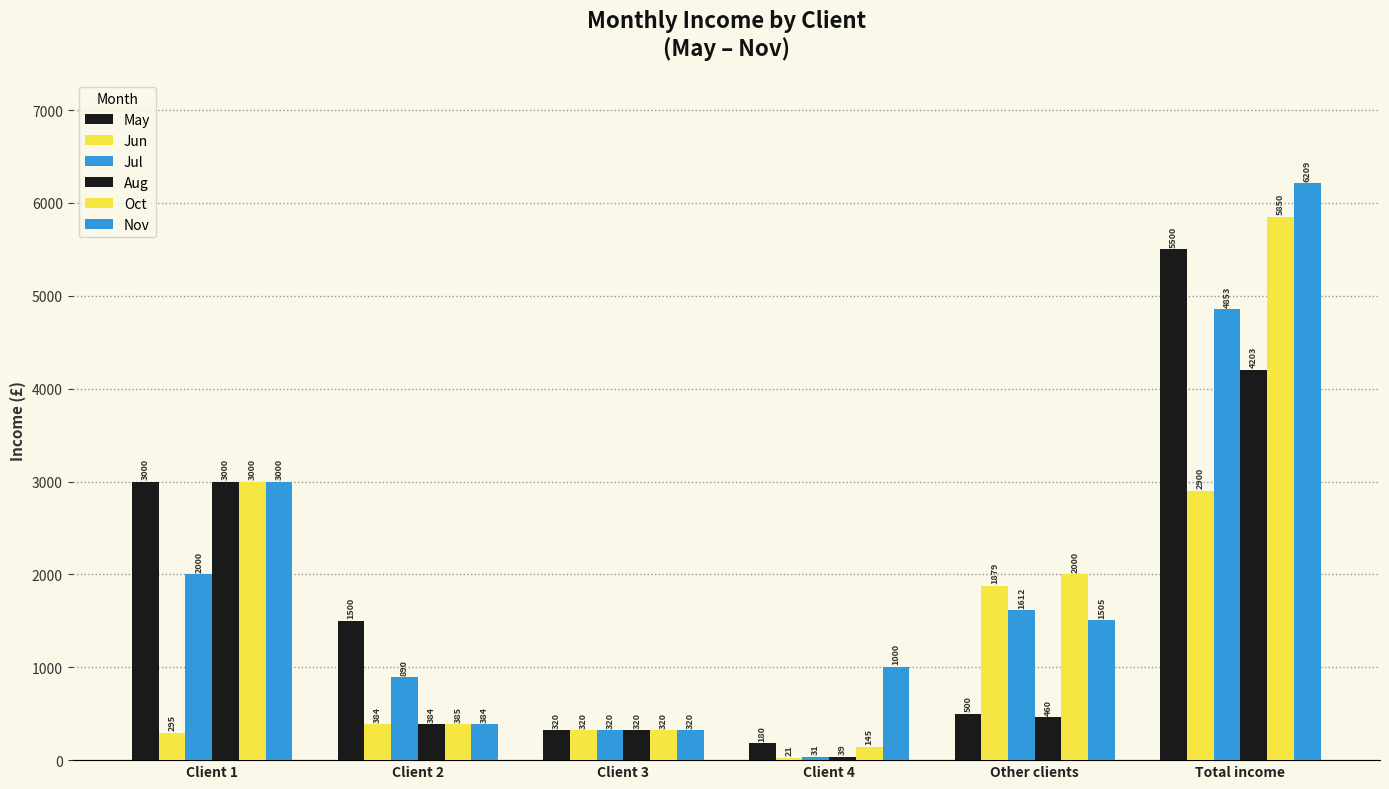

Which series has the largest total across all categories?

Nov